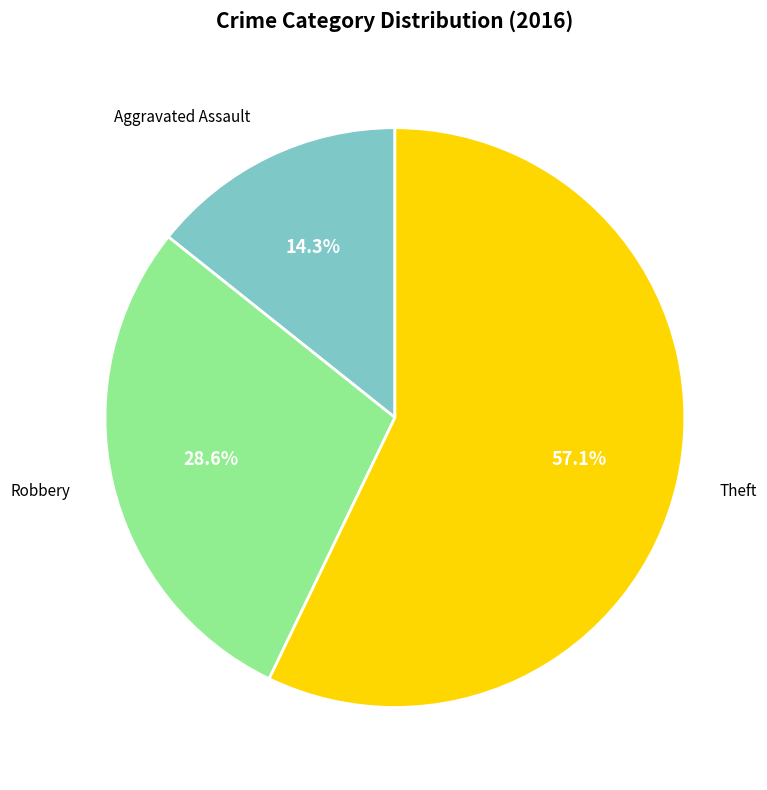

Rank the categories by value from lowest to highest.

Aggravated Assault, Robbery, Theft